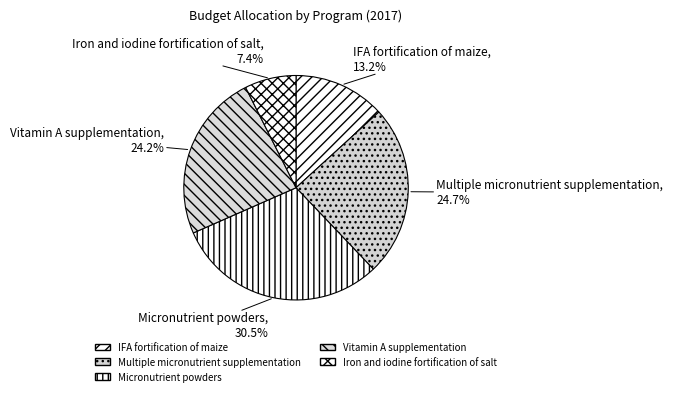

How many segments does this pie chart have?

5